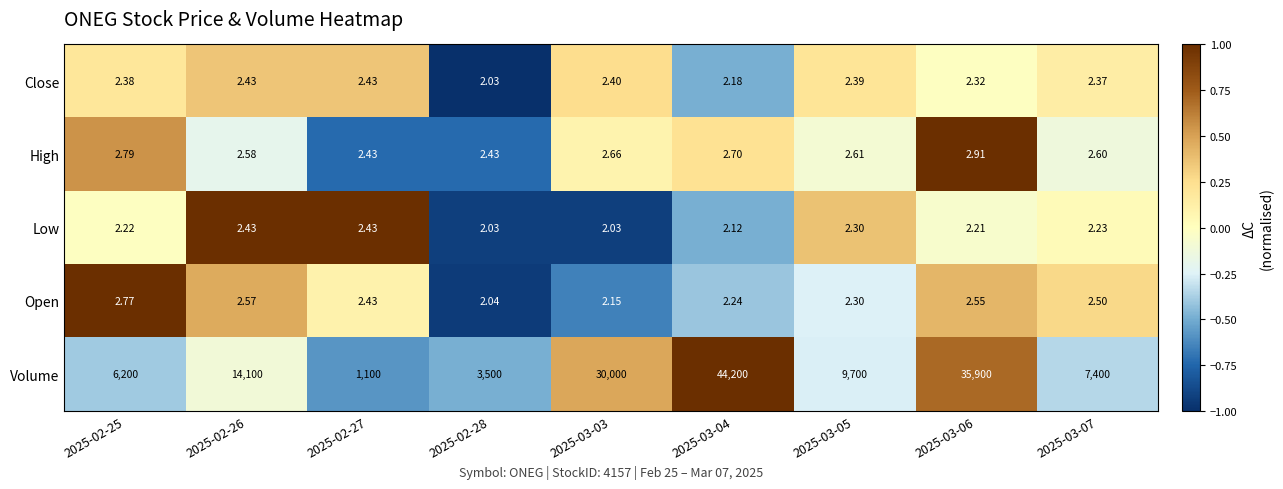

Which series has the largest total across all categories?

Volume